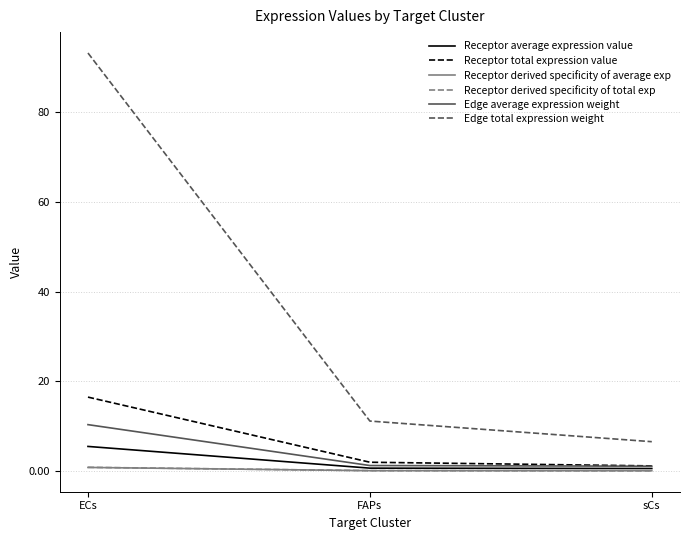

True or false: Receptor derived specificity of average exp has a value of 0.1 at FAPs.

True